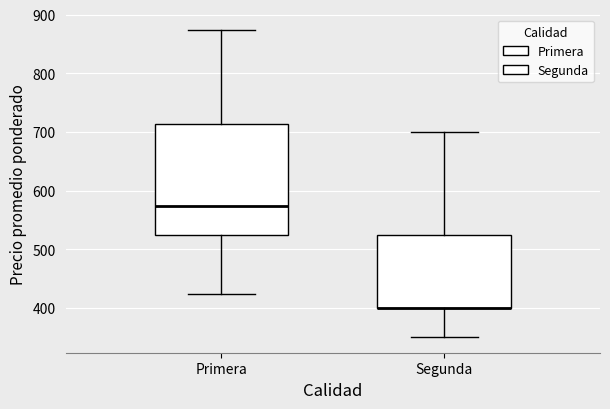

Comparing the boxes themselves (not the whiskers), which one is the tallest?

Primera